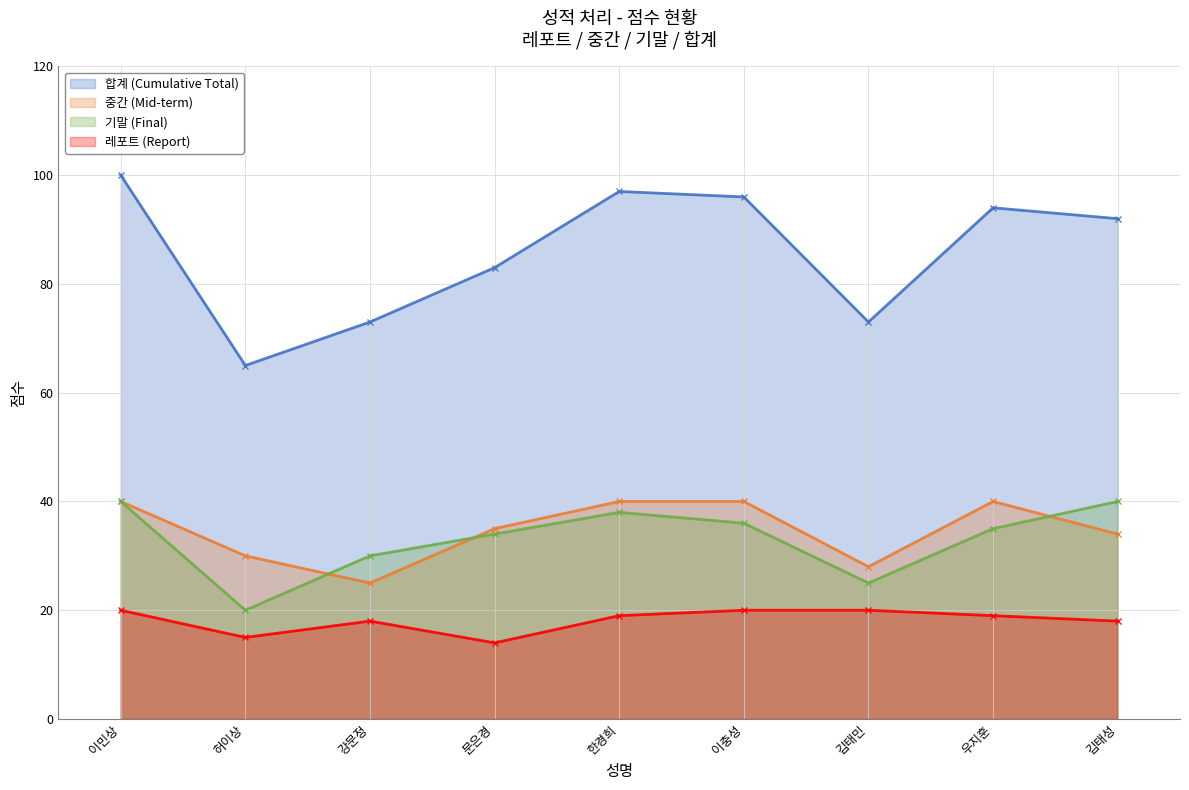

Where is the first local minimum for 합계?

허이상